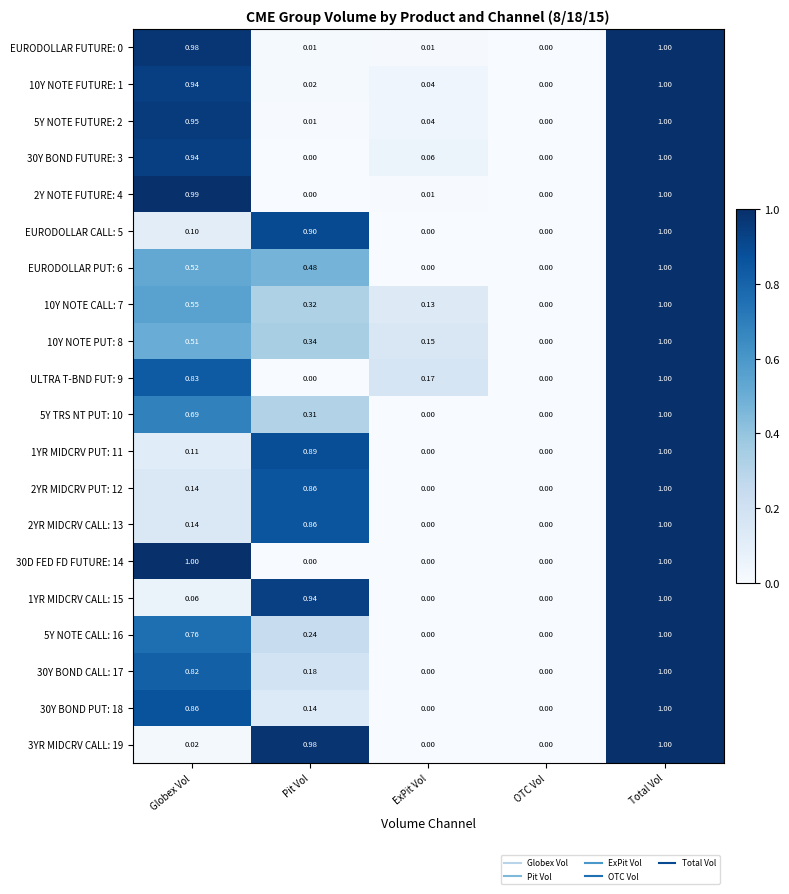

Is the value of EURODOLLAR FUTURE: 0 at OTC Vol greater than the value of EURODOLLAR PUT: 6 at Pit Vol?

No